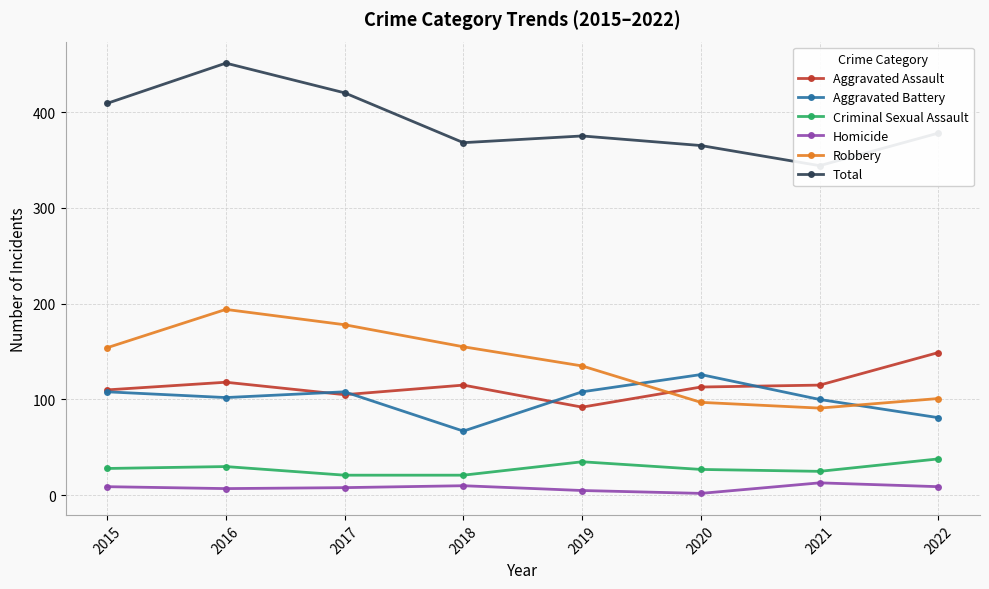

What is the spread (max minus min) of values at 2018?

358